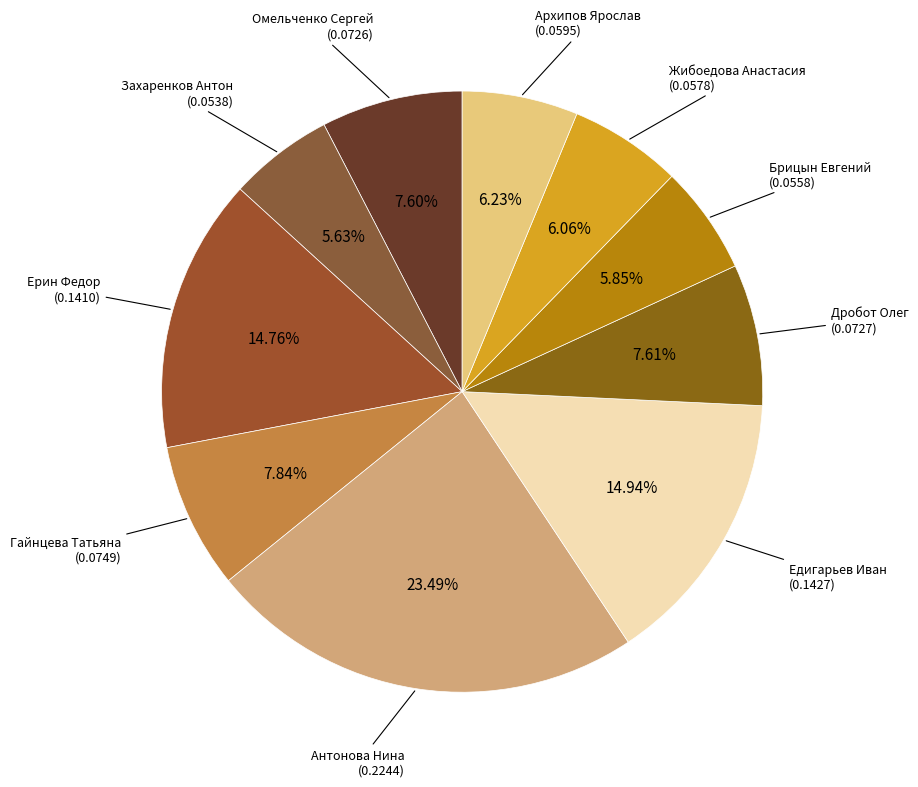

Which has a higher value, Брицын Евгений or Омельченко Сергей?

Омельченко Сергей